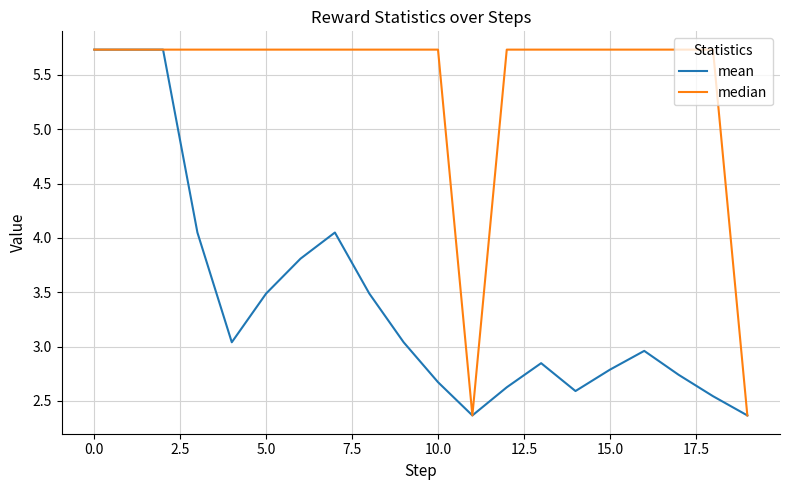

List the series in order of their overall mean, highest first.

median, mean